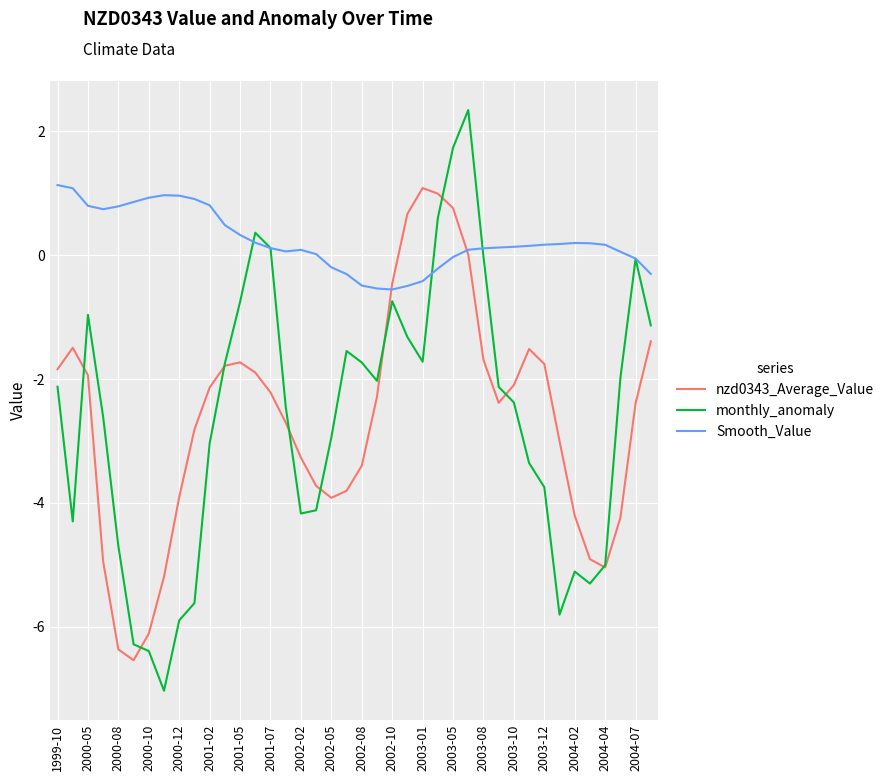

What is the minimum value shown in the chart?

-7.0